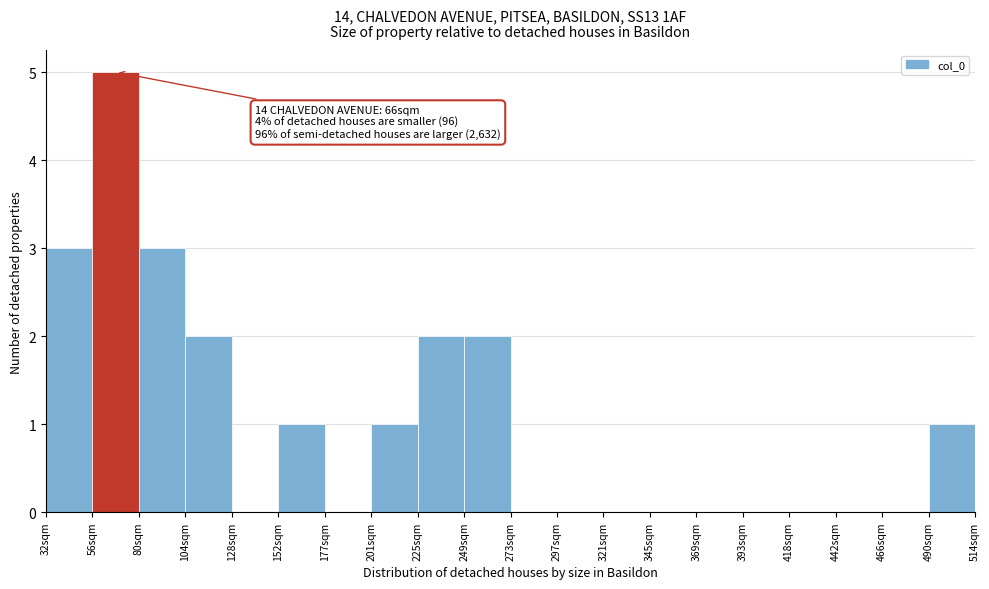

Reading right to left, what are all the values shown in this chart?

490sqm=1	466sqm=0	442sqm=0	418sqm=0	393sqm=0	369sqm=0	345sqm=0	321sqm=0	297sqm=0	273sqm=0	249sqm=2	225sqm=2	201sqm=1	177sqm=0	152sqm=1	128sqm=0	104sqm=2	80sqm=3	56sqm=5	32sqm=3